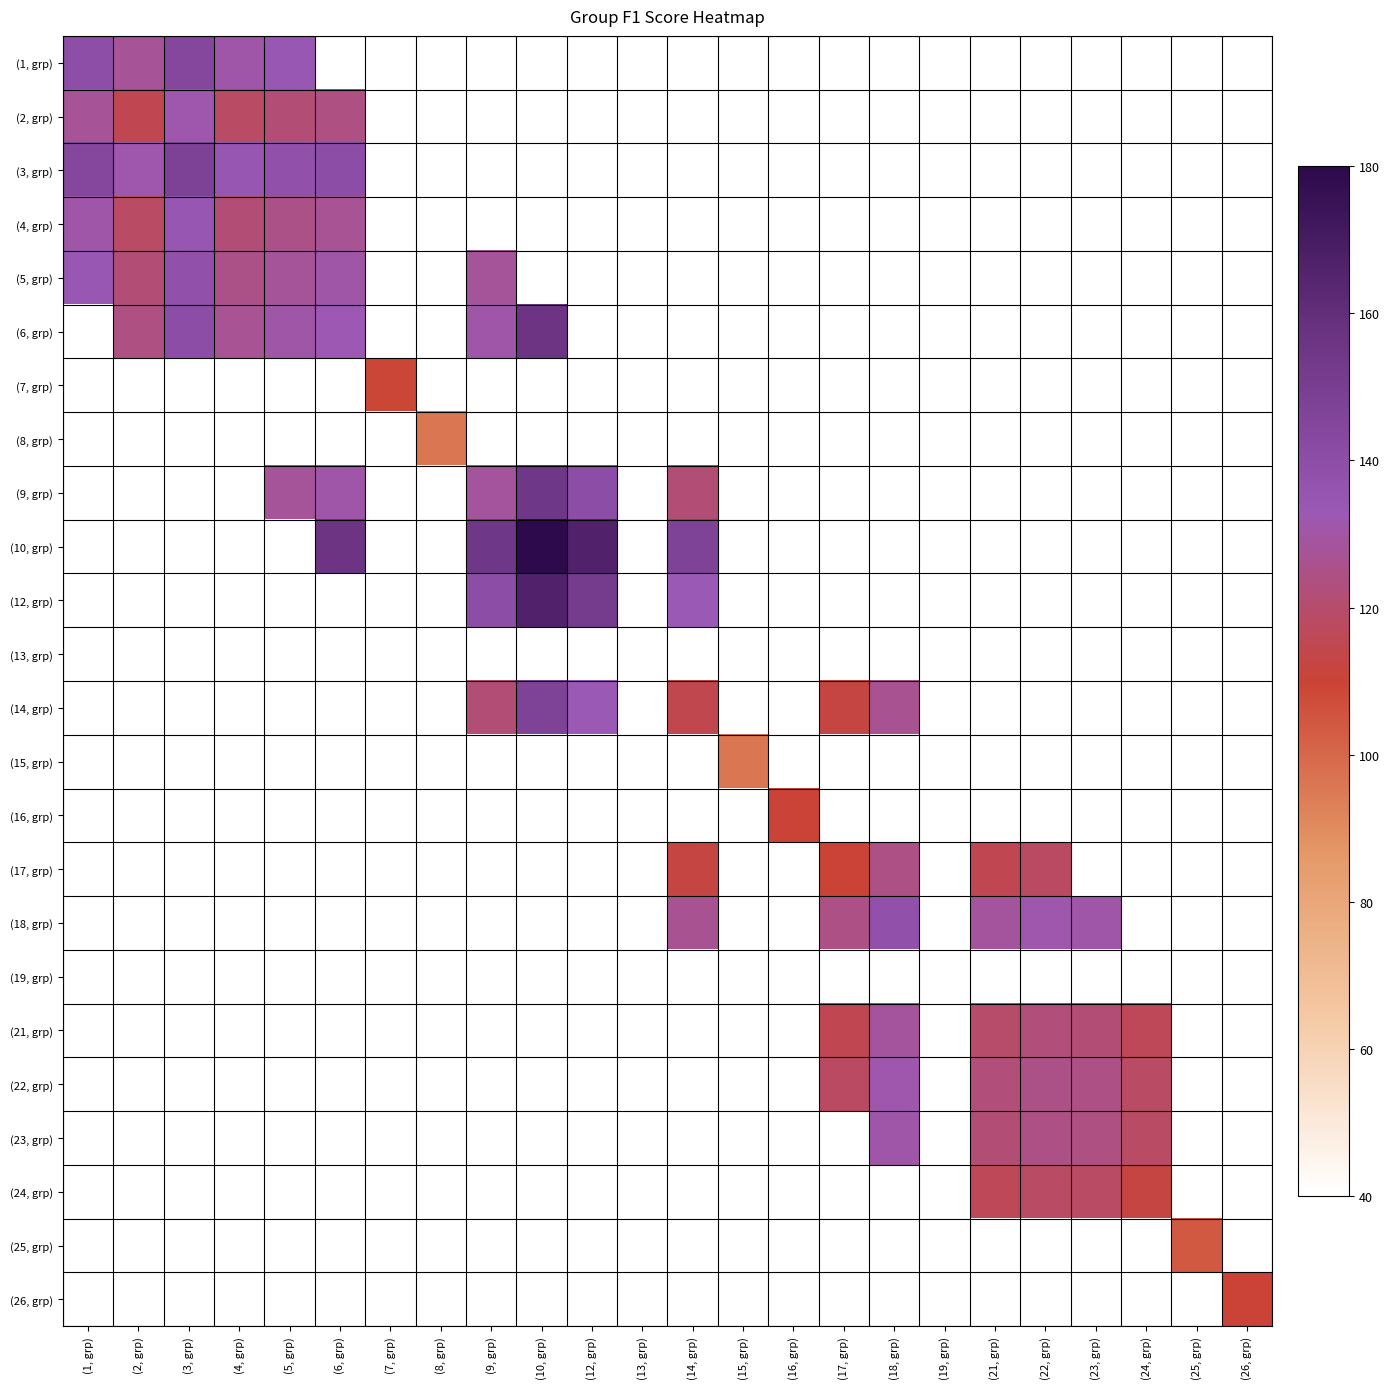

Between (9, grp) and (18, grp), which is larger?

(18, grp)